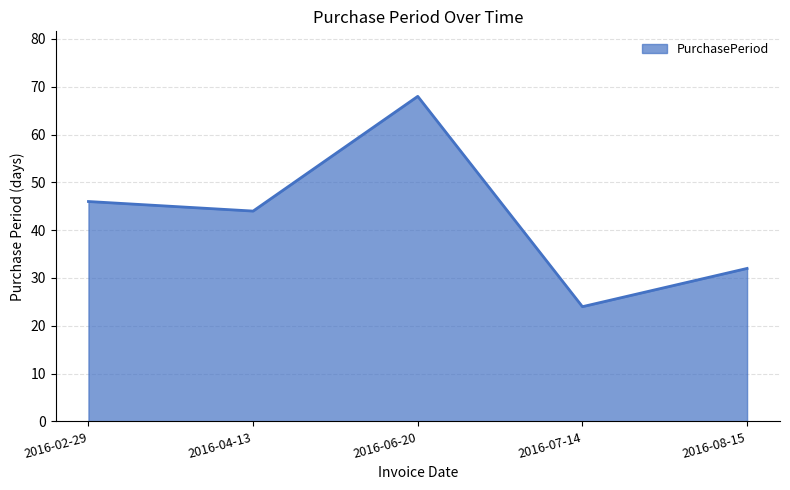

Reading left to right, what are all the values shown in this chart?

46	44	68	24	32